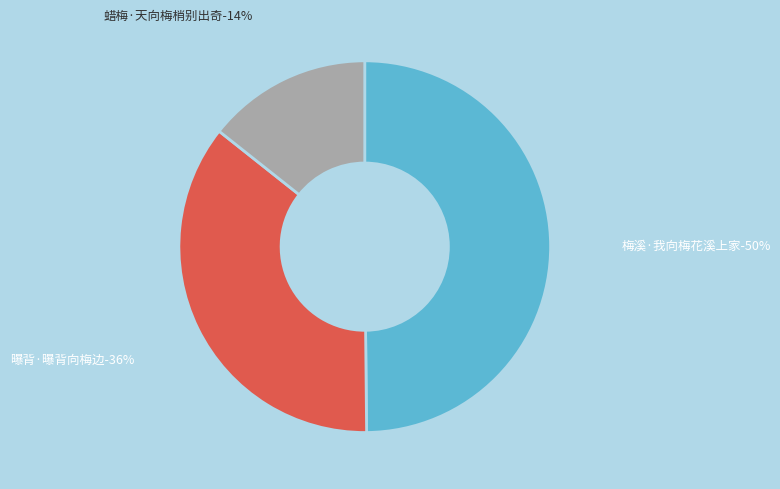

To the nearest percent, what percentage of the pie is 蜡梅·天向梅梢别出奇?

14%